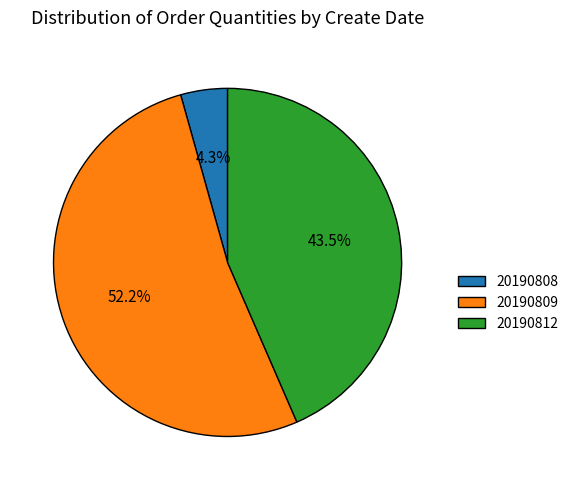

What is the ratio of the value at 20190812 to the value at 20190809?

0.8